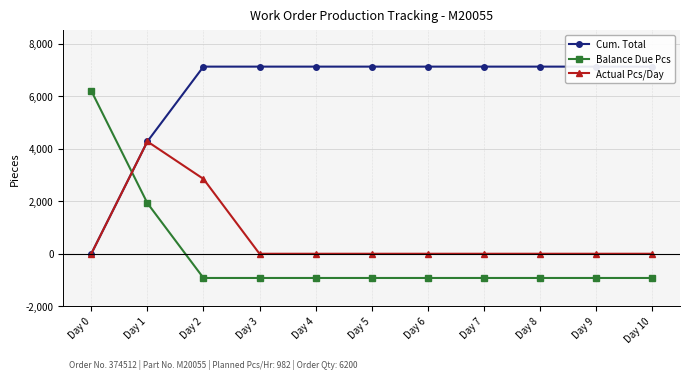

Which category has the highest value in the Cum. Total series?

Day 2